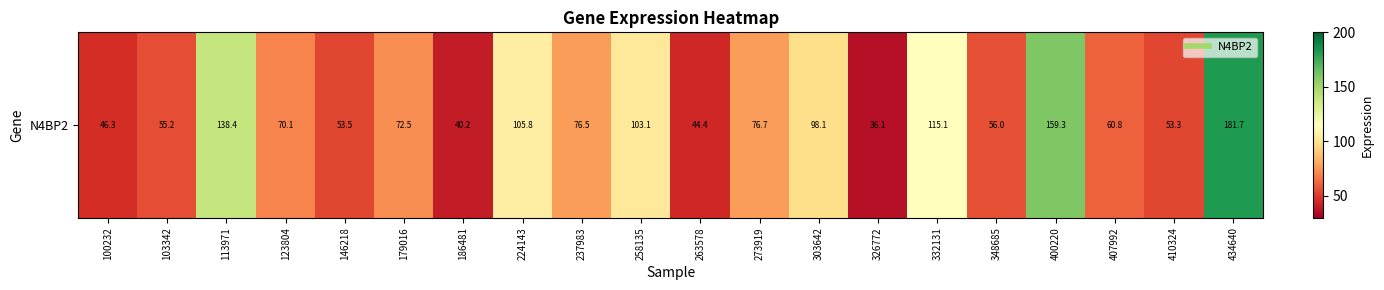

What is the difference between the values at 263578 and 410324?

8.9